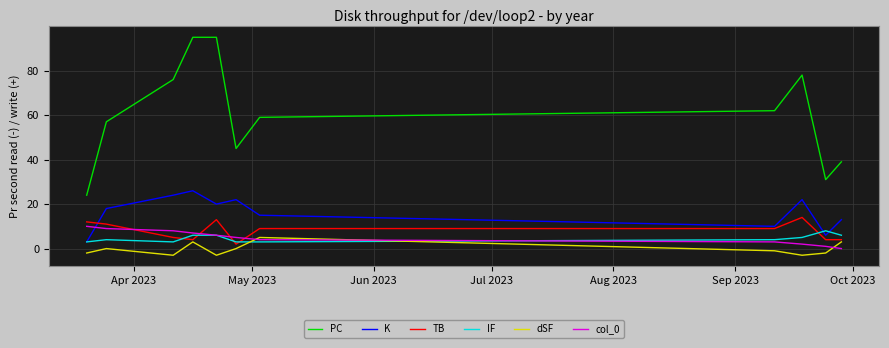

Which series has the largest range (max minus min)?

PC